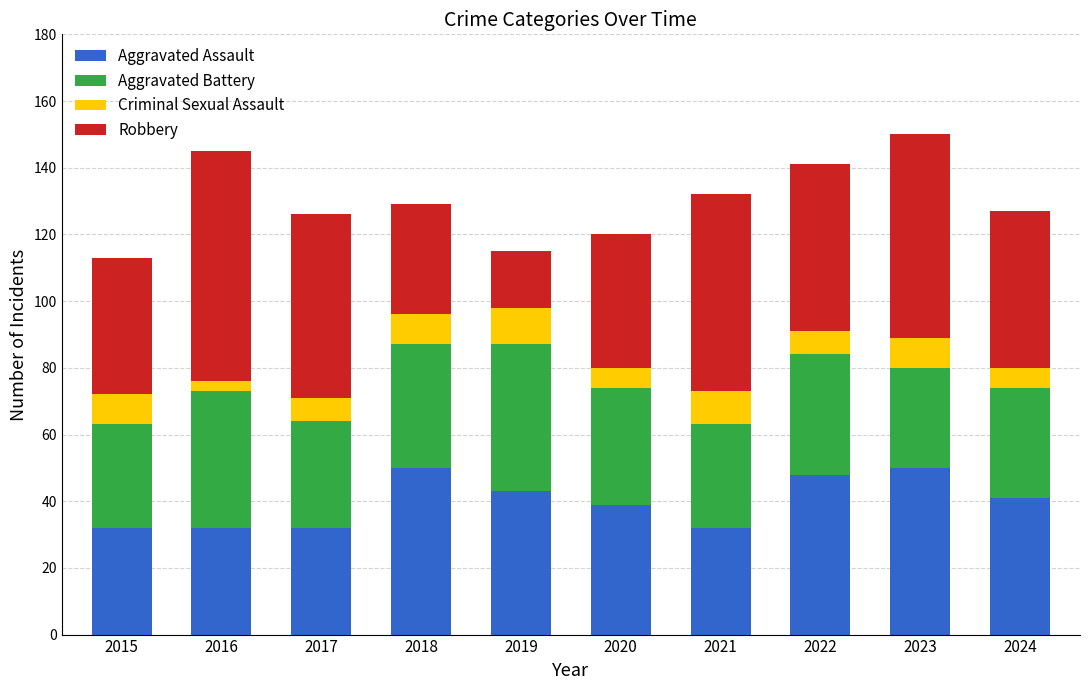

What value does the Aggravated Assault series have at 2017?

32